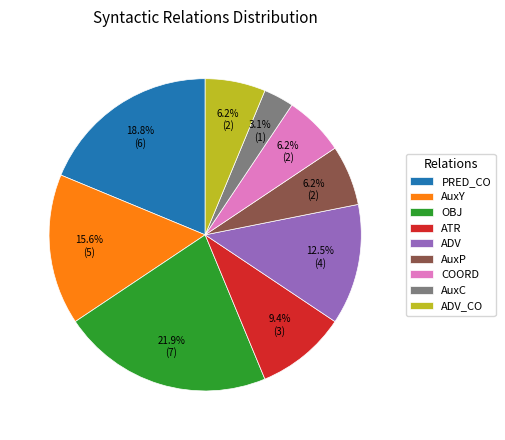

How many segments does this pie chart have?

9